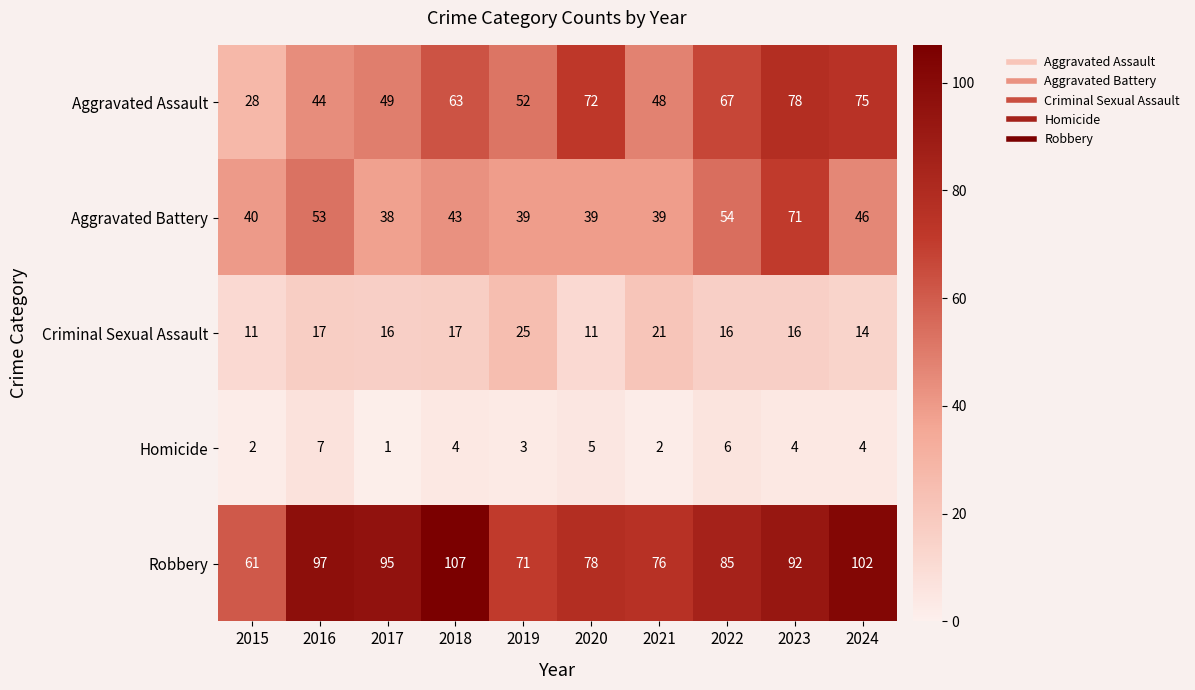

Which series has the largest total across all categories?

Robbery